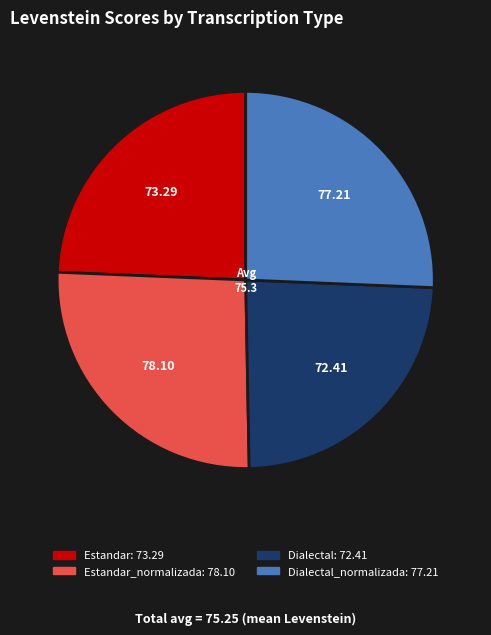

Is there any slice that represents more than half of the pie?

No